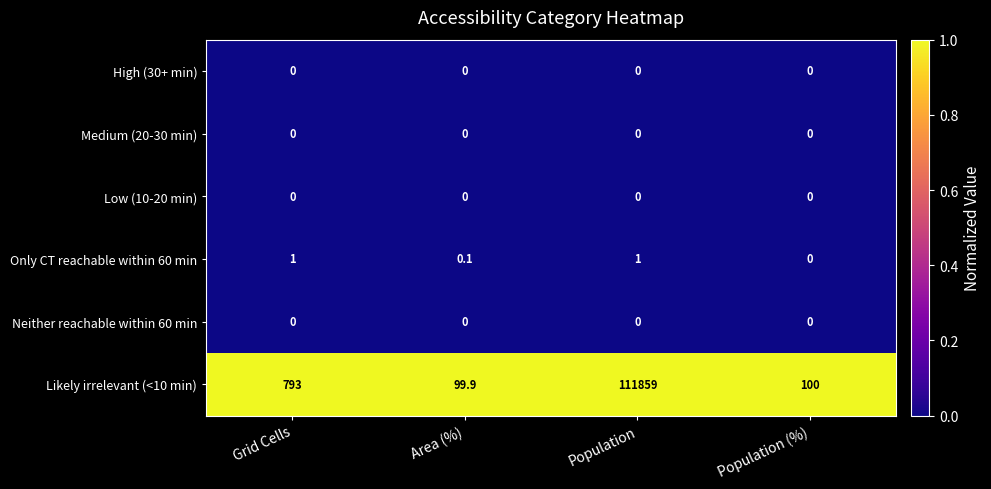

True or false: Neither reachable within 60 min has a value of 0.0 at Population.

True